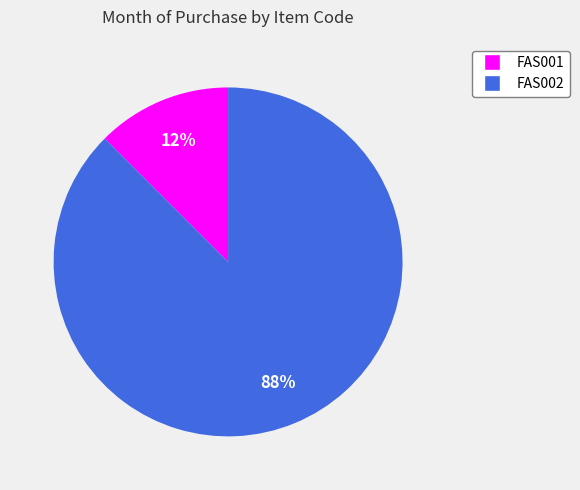

Do FAS001 and FAS002 together represent more than half of the pie?

Yes